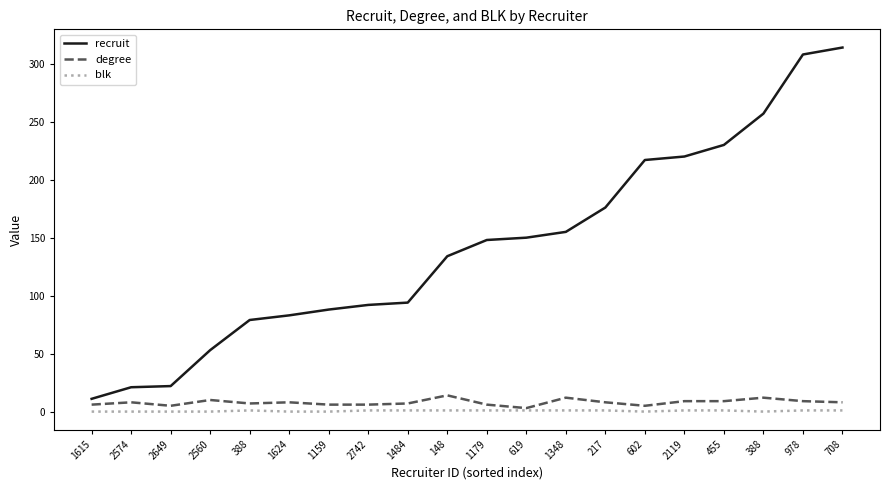

Does the chart have visible grid lines?

No